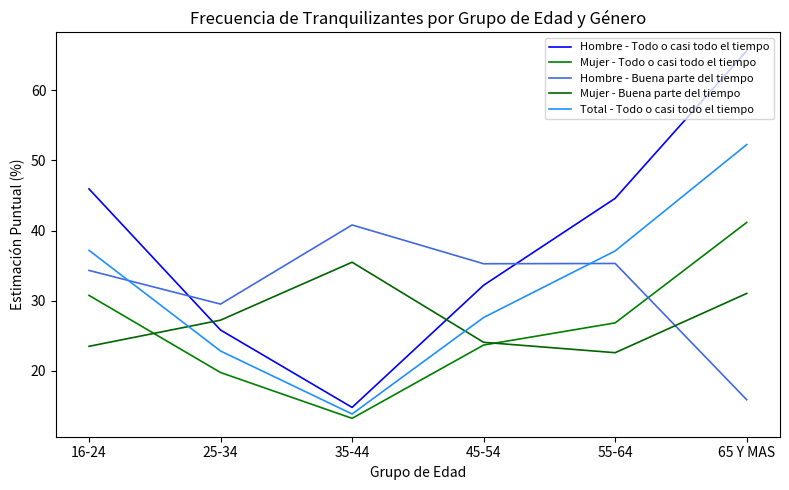

True or false: Hombre - Todo o casi todo el tiempo and Mujer - Buena parte del tiempo intersect in this chart.

True